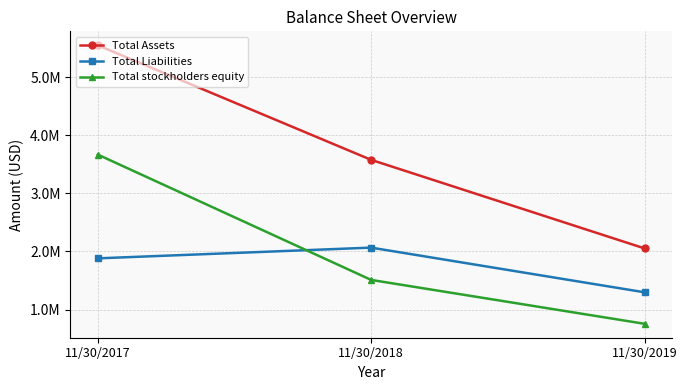

At how many categories does at least one series exceed 4578491?

1